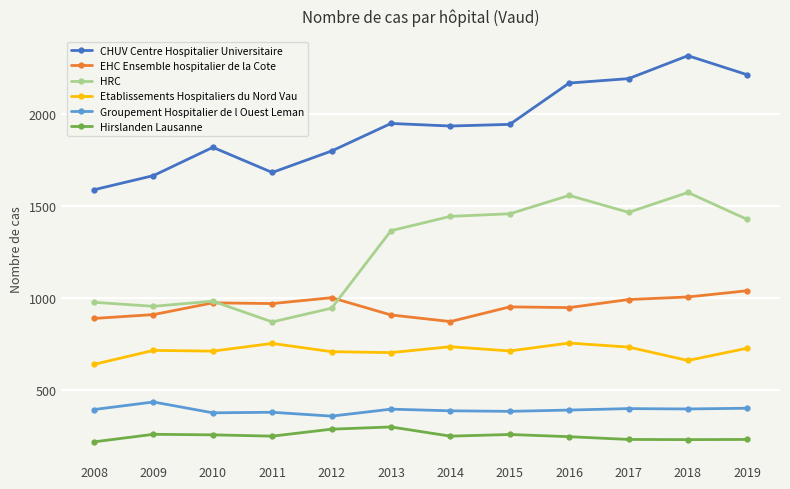

What is the total value across all series at 2019?

6041